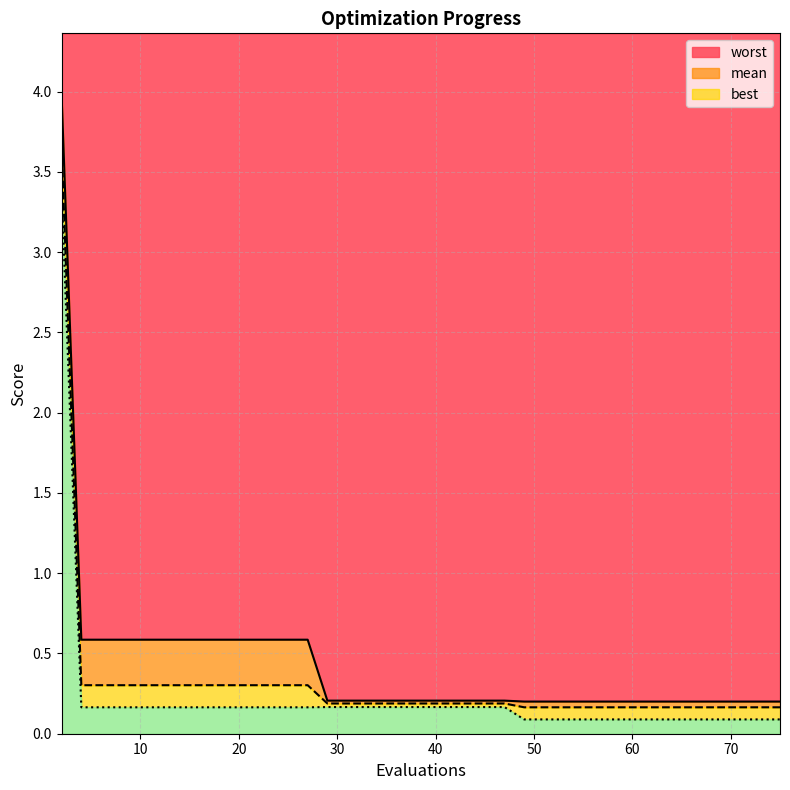

At which category does the chart reach its peak across all series?

2